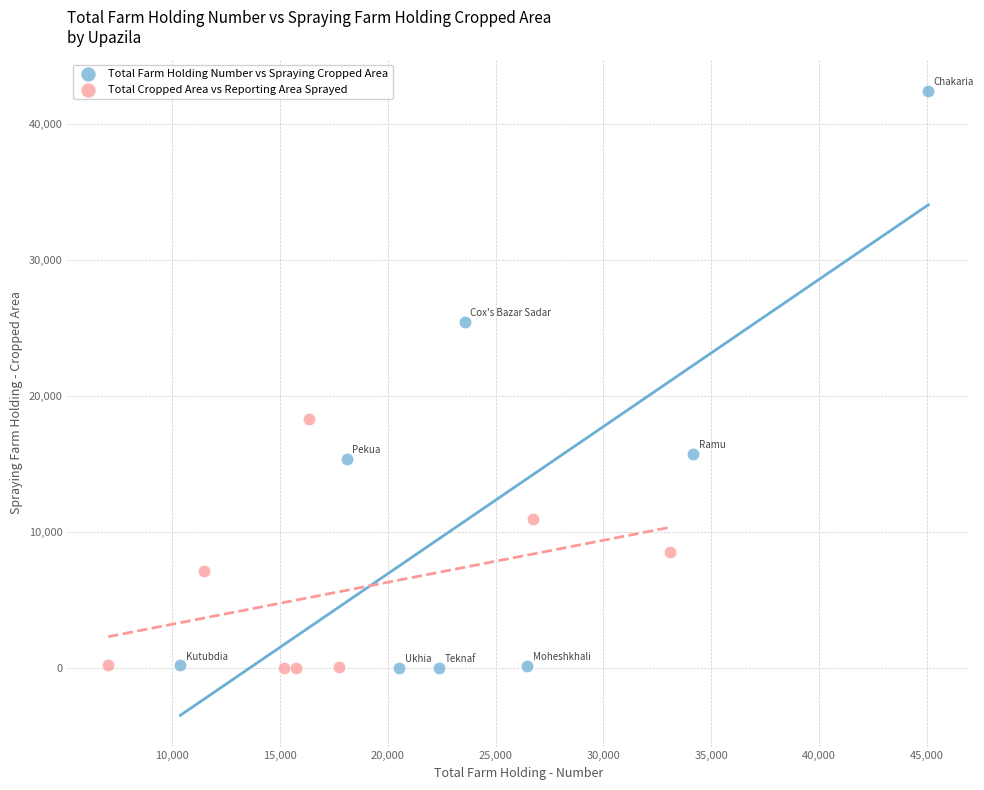

Which series reaches the maximum Y coordinate?

Total Farm Holding Number vs Spraying Cropped Area